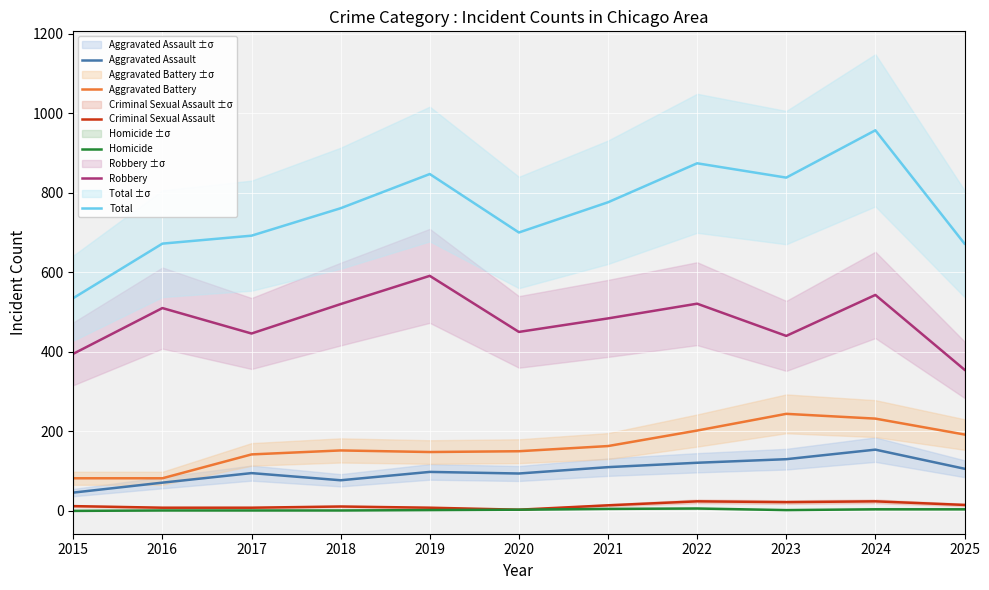

True or false: Aggravated Battery and Criminal Sexual Assault cross at least once.

False